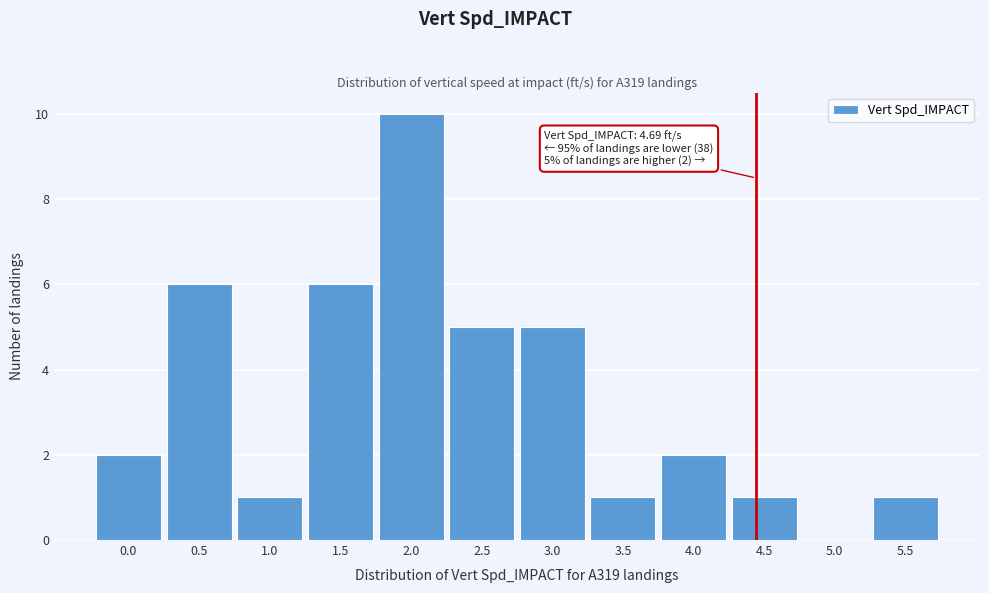

Reading left to right, extract all data points from this chart.

0.0=2	0.5=6	1.0=1	1.5=6	2.0=10	2.5=5	3.0=5	3.5=1	4.0=2	4.5=1	5.0=0	5.5=1